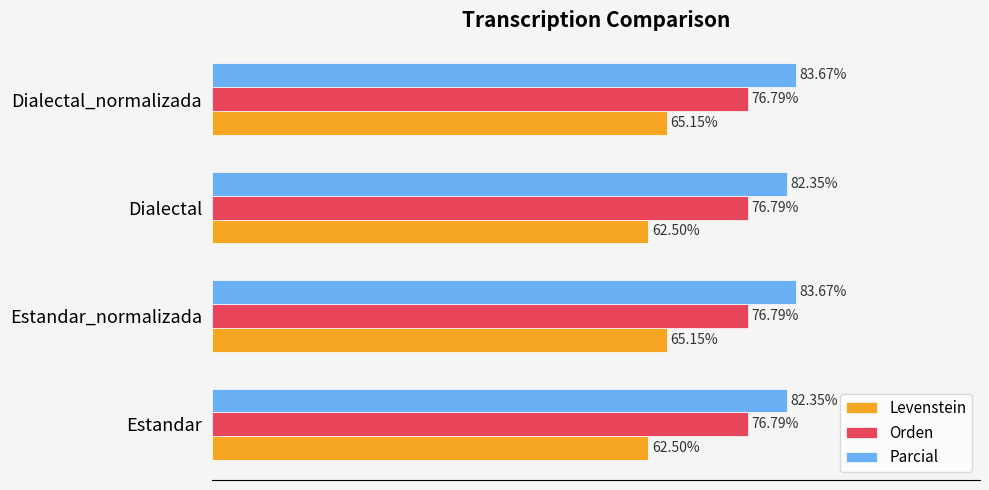

Which series has the largest total across all categories?

Parcial